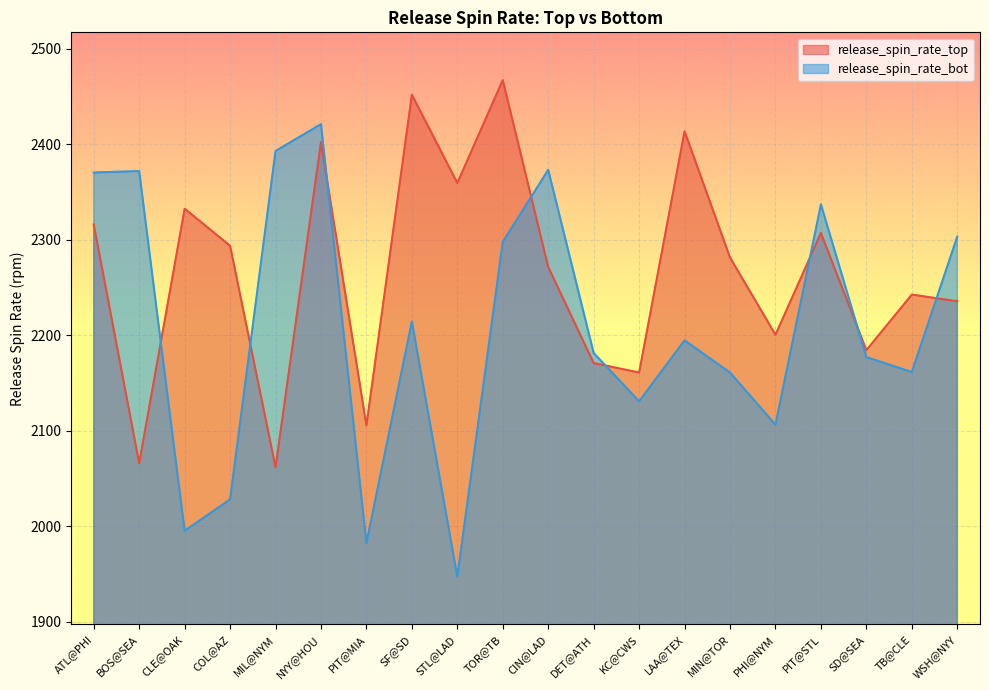

What is the spread (max minus min) of values at MIL@NYM?

330.9